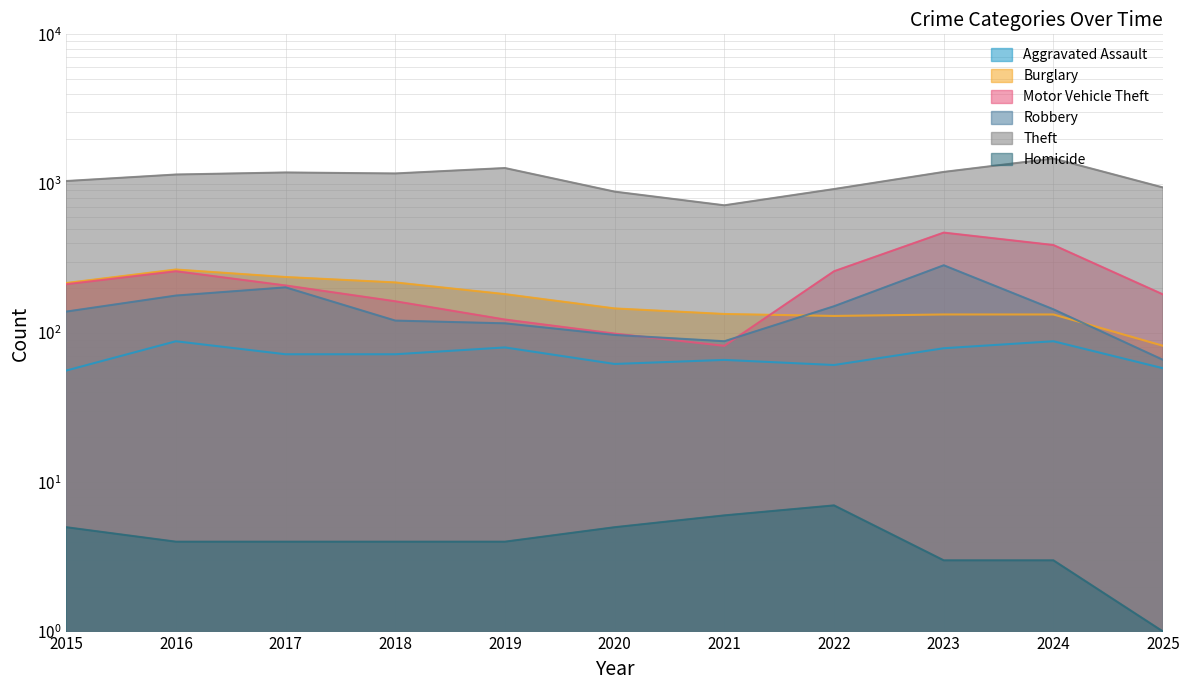

At 2015, list the series in order from largest to smallest.

Theft, Burglary, Motor Vehicle Theft, Robbery, Aggravated Assault, Homicide